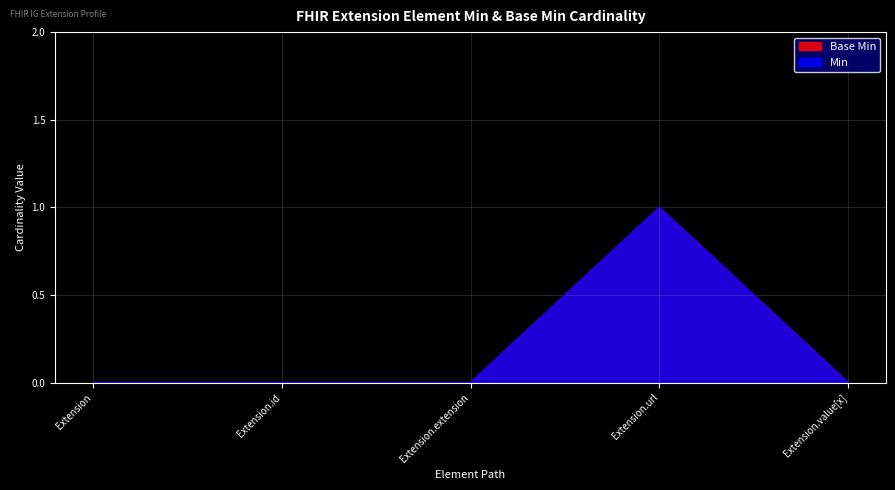

Rank the series by their maximum value, from lowest to highest.

Base Min, Min